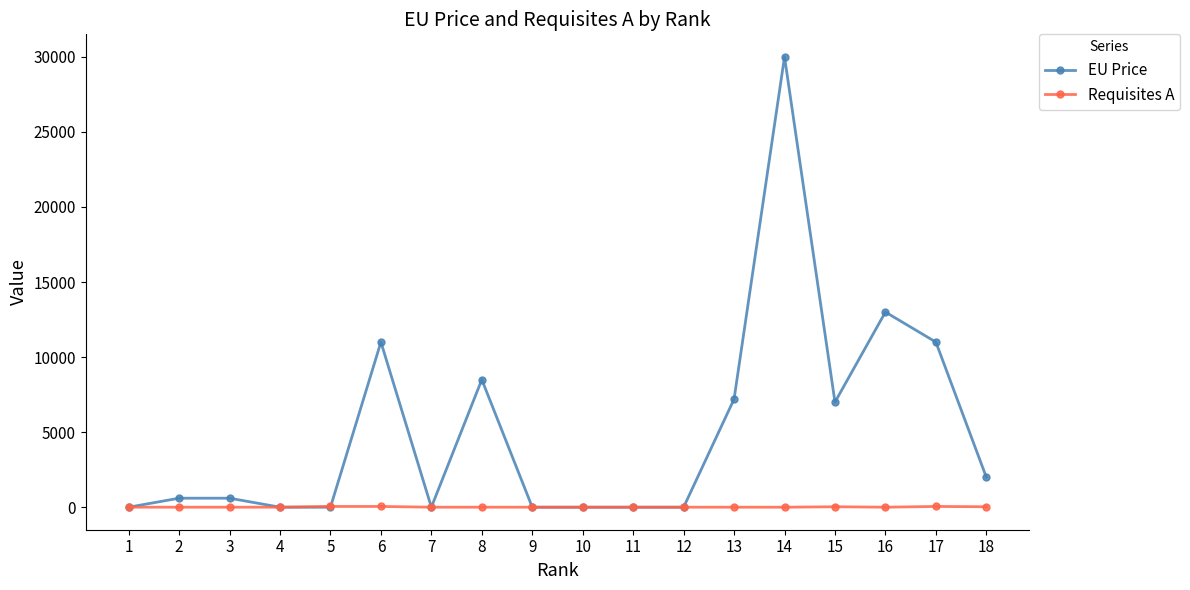

True or false: EU Price has more than 0 points higher than both neighbors.

True